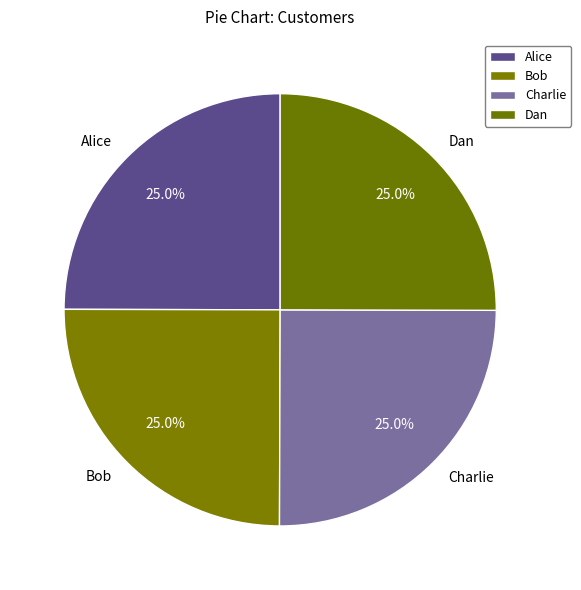

Does any single category account for the majority?

No